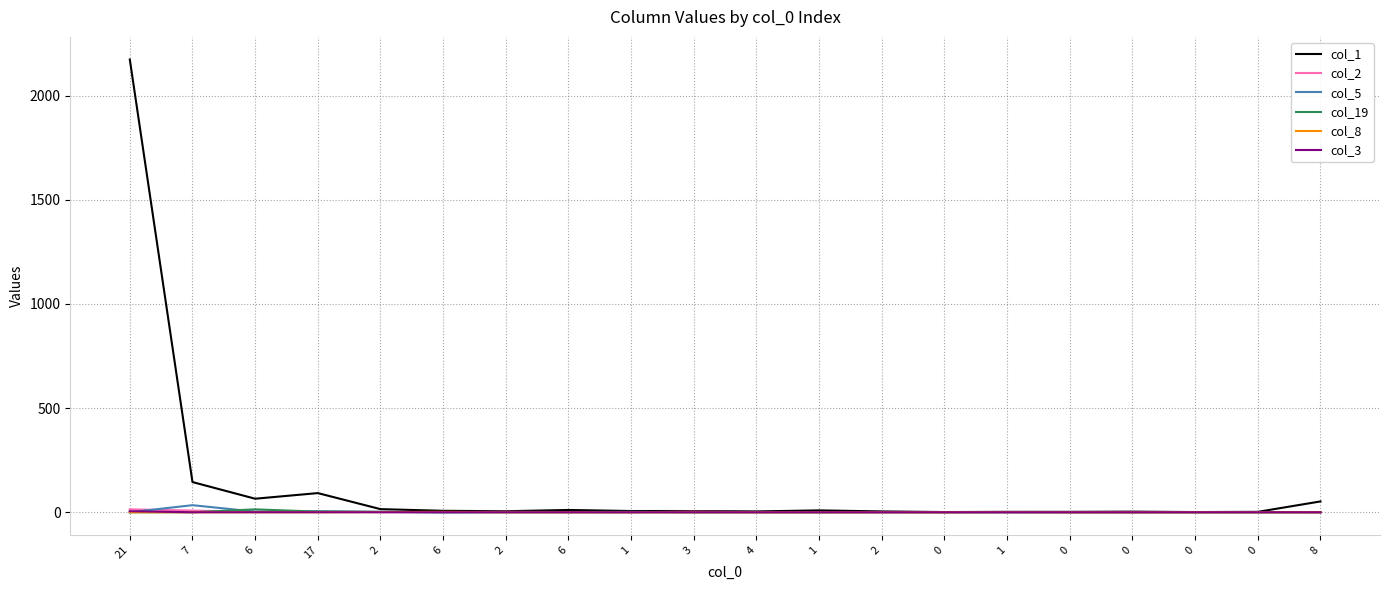

What is the difference between the maximum and minimum values in the col_3 series?

5